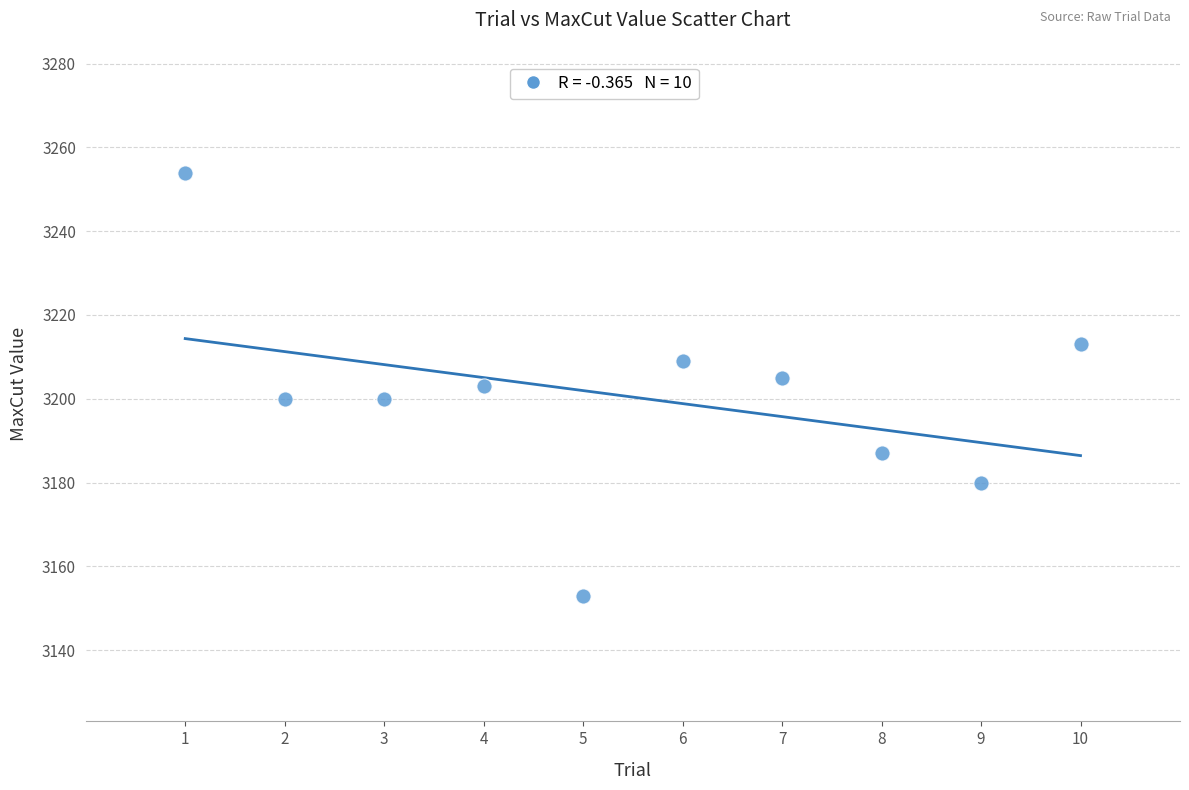

What is the average Y value?

3200